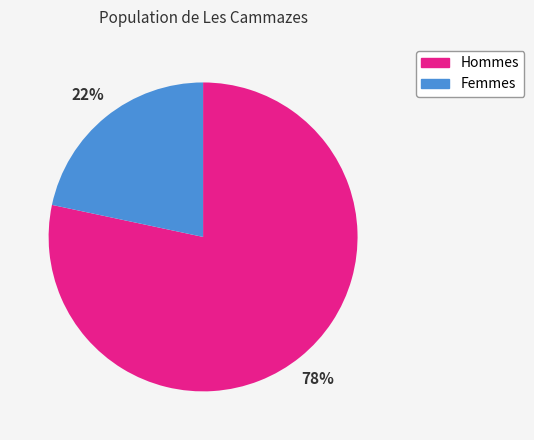

How many segments does this pie chart have?

2